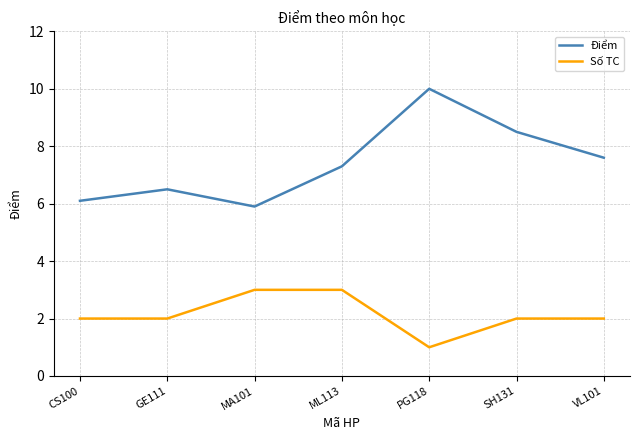

How many series are shown in this chart?

2